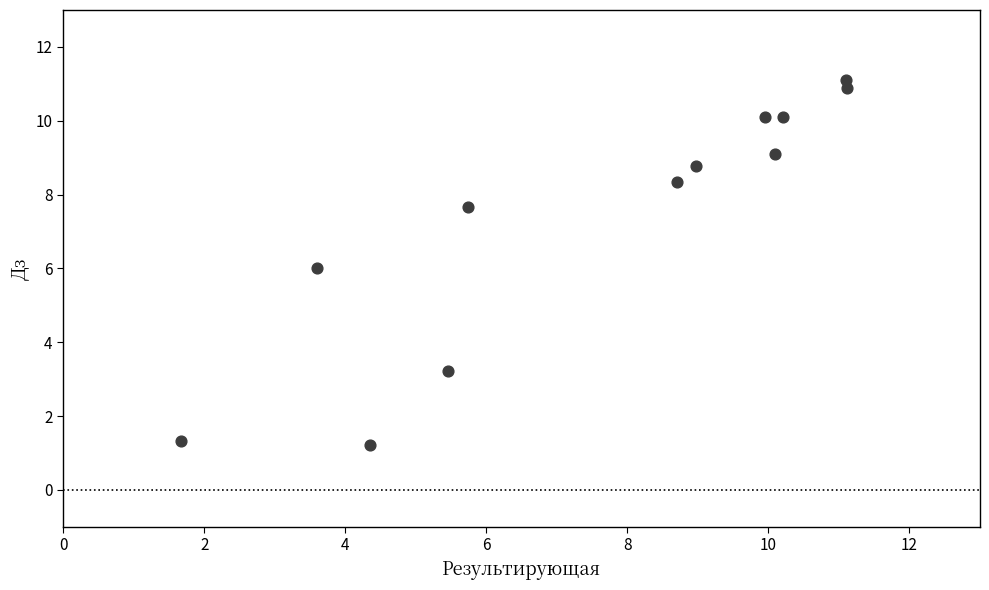

What is the range of X values (max minus min)?

9.4